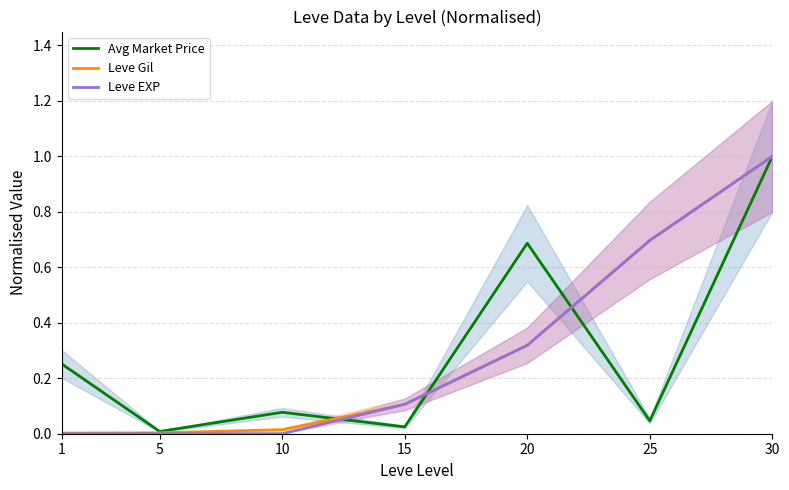

What are all the series names shown in the legend?

Avg Market Price, Leve Gil, Leve EXP